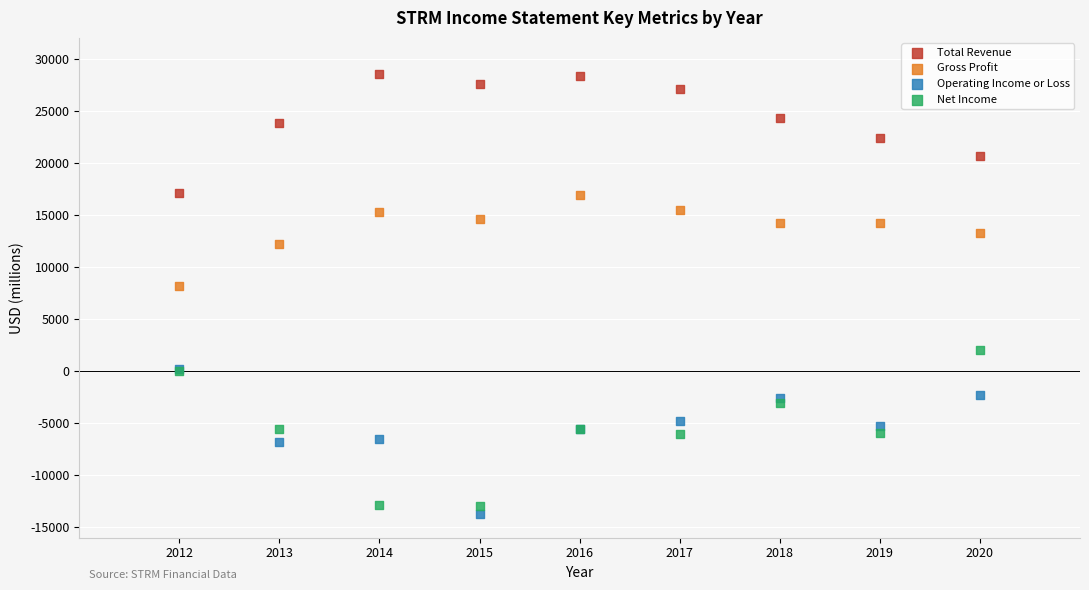

Across all series, what Y value is closest to 7400?

8200